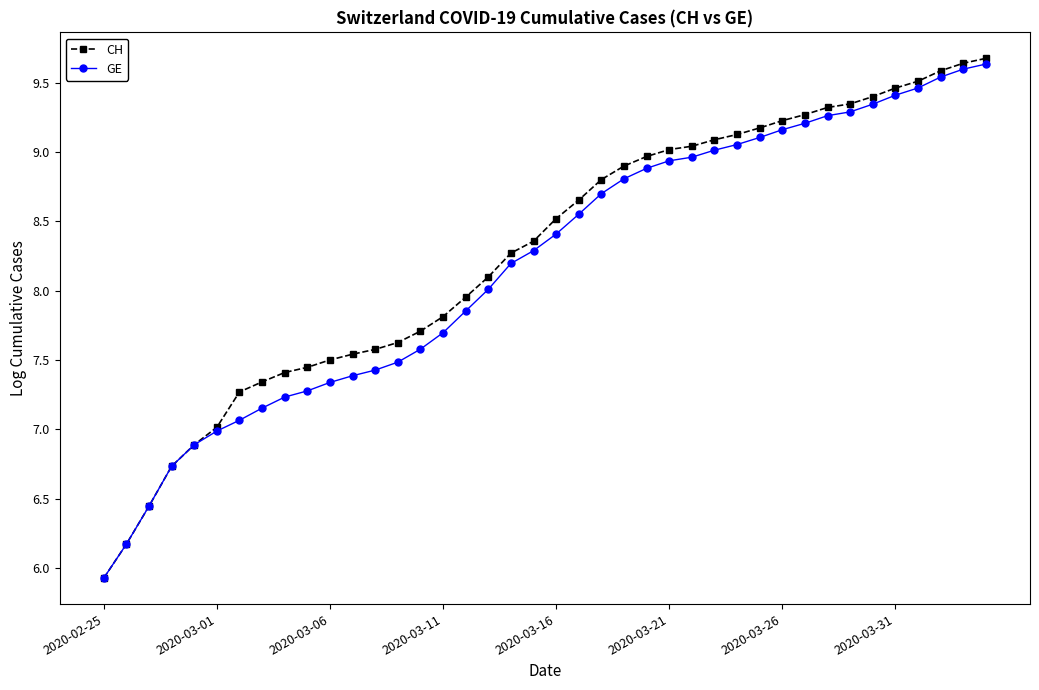

What are all the series names shown in the legend?

CH, GE